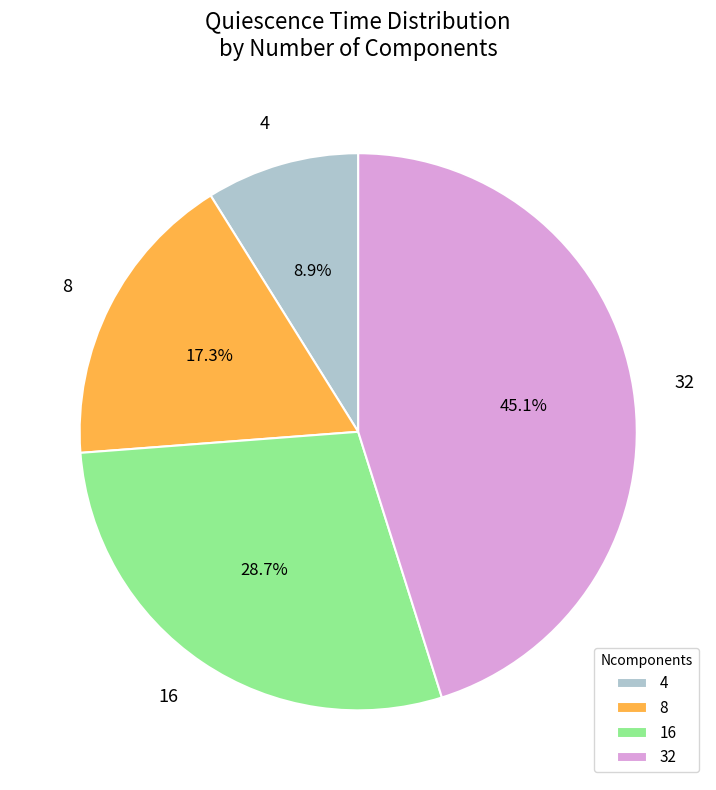

Does any single category account for the majority?

No